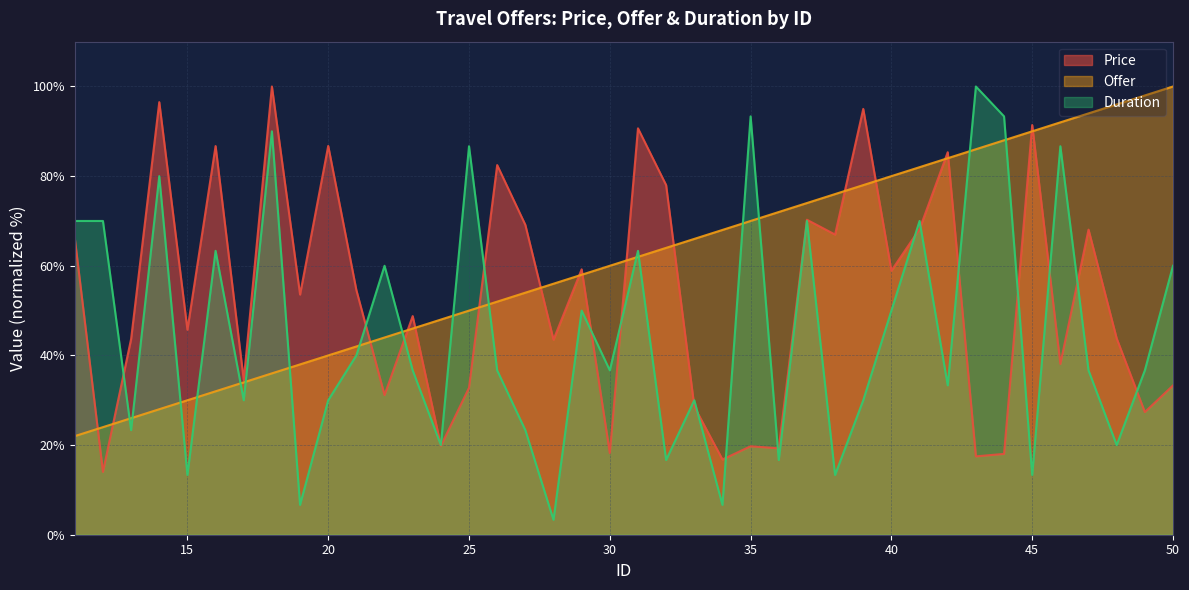

What value does the Offer series have at 32?

64.0